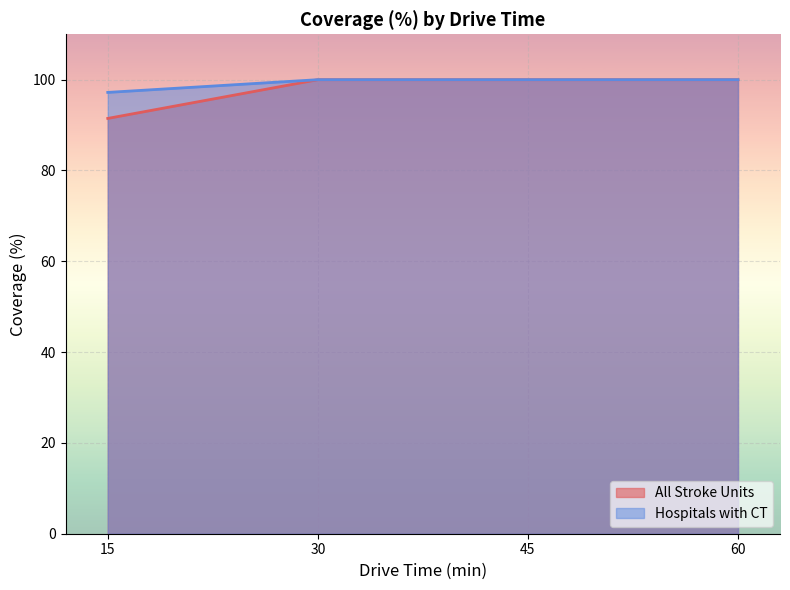

Rank the categories by Hospitals with CT value from highest to lowest.

30, 45, 60, 15